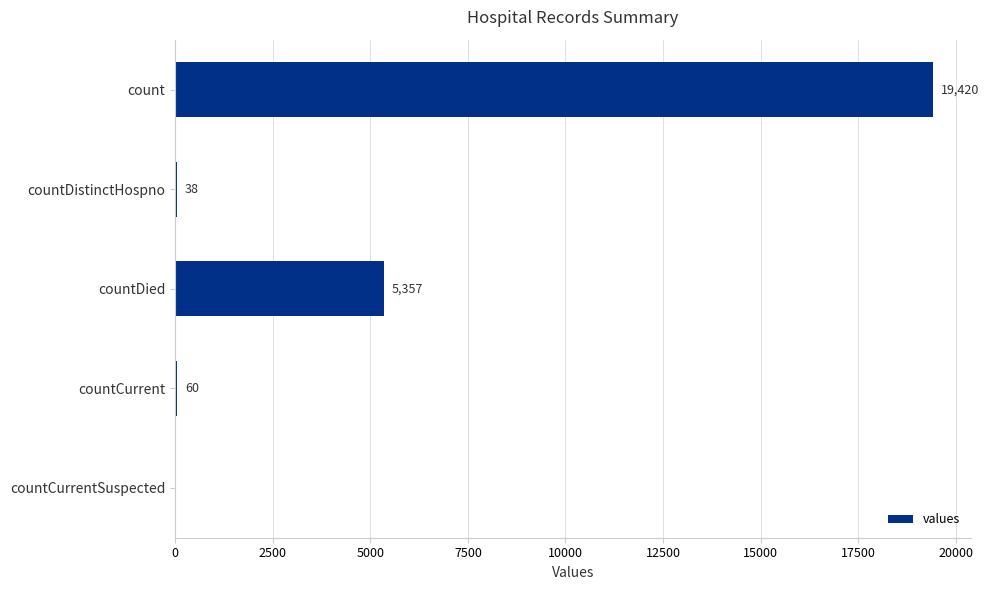

What is the sum of the values at countDistinctHospno and count?

19458